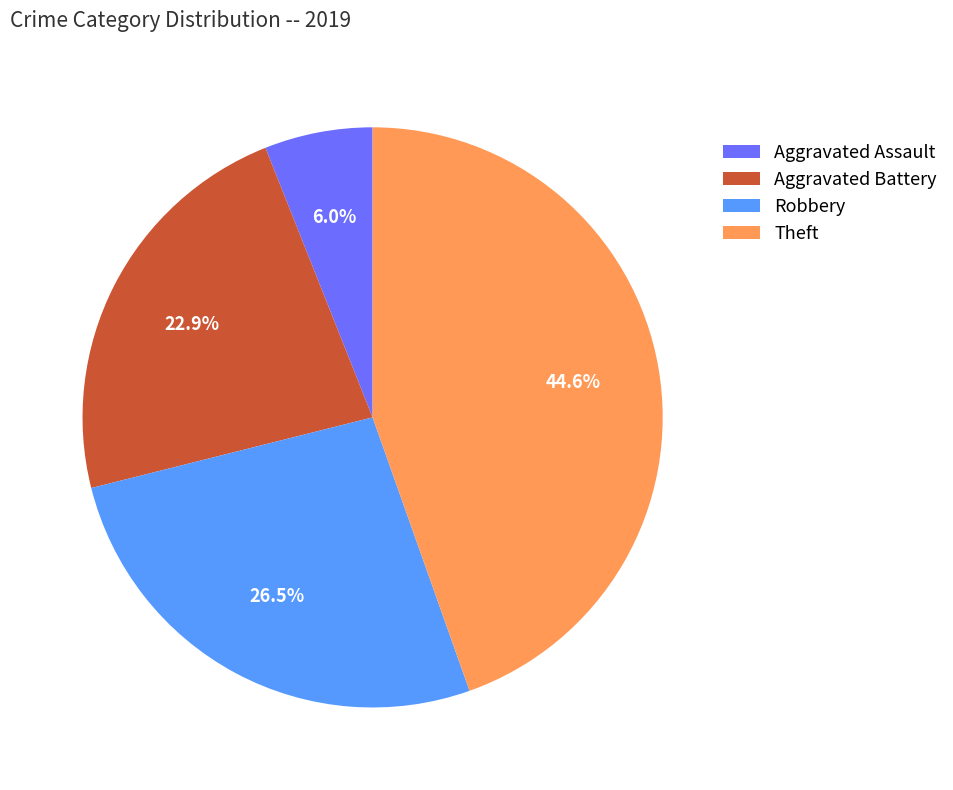

Between Theft and Aggravated Battery, which is larger?

Theft